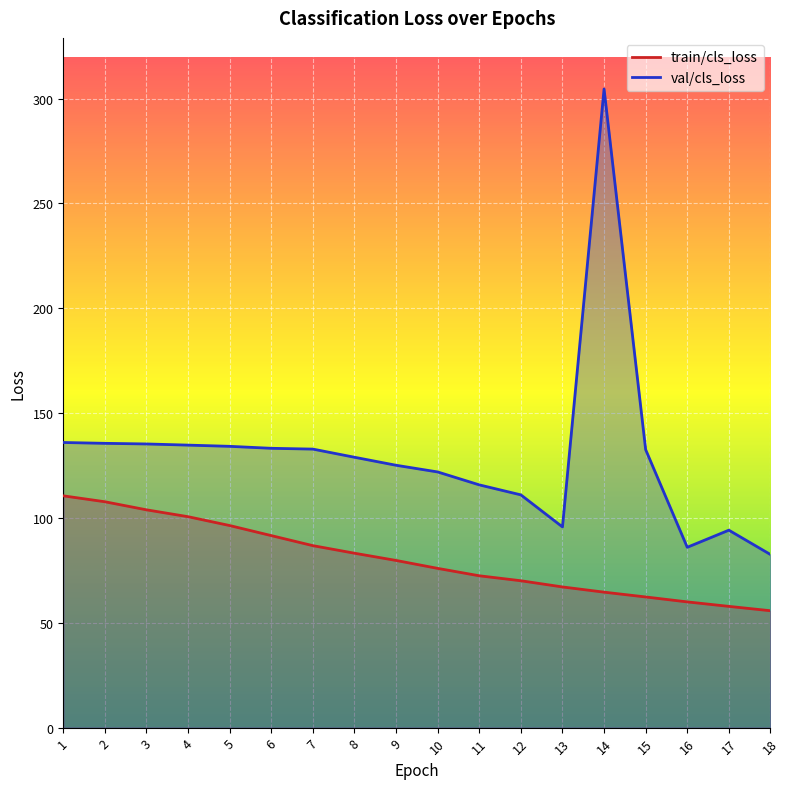

What is the difference between the maximum and minimum values in the val/cls_loss series?

222.0